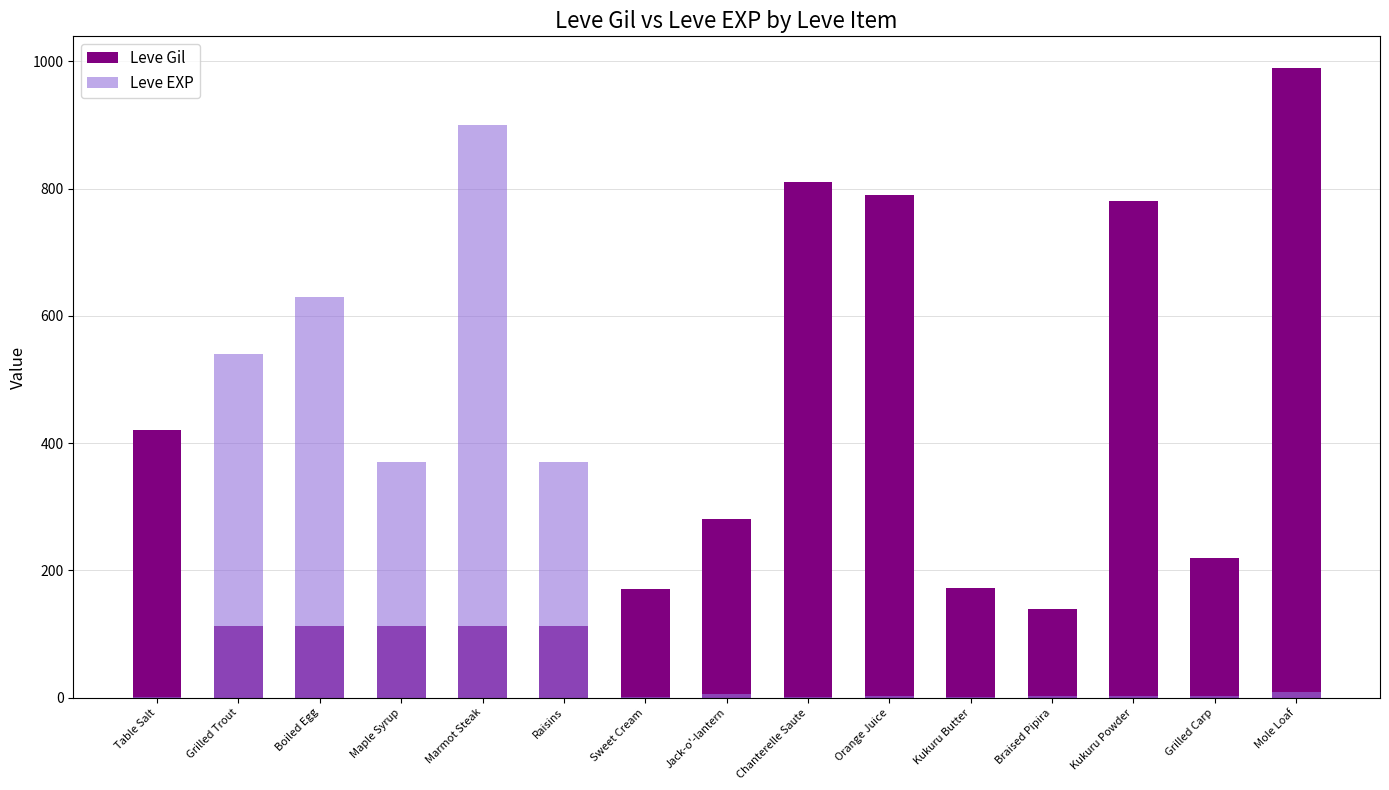

What position from the left is Kukuru Powder?

13